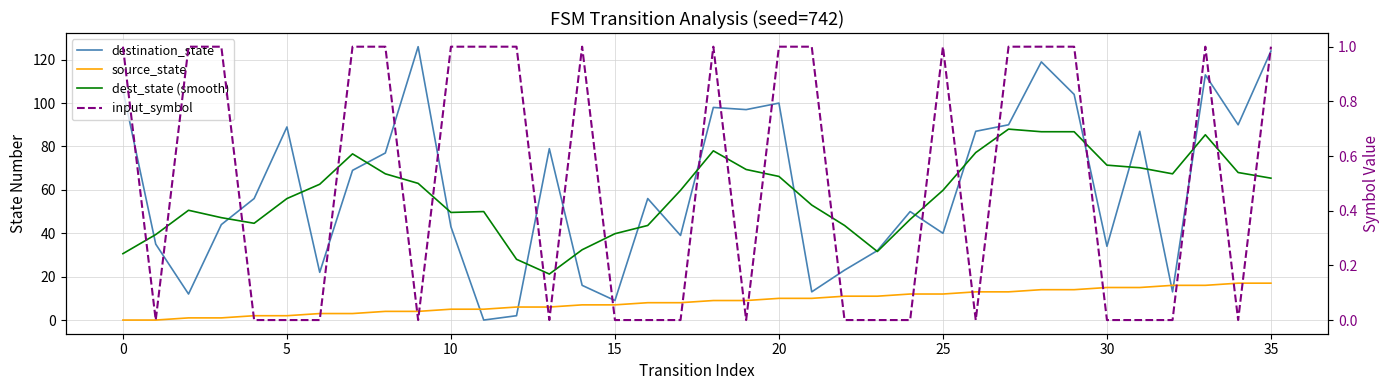

What is the difference between the dest_state (smooth) values at 14 and 22?

11.2